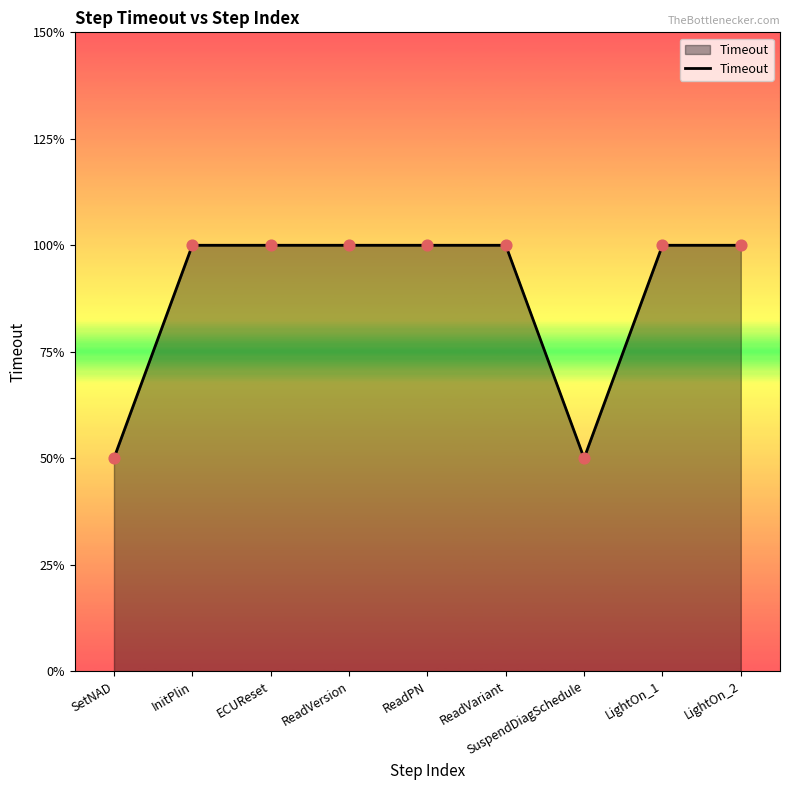

Between SuspendDiagSchedule and LightOn_2, which is larger?

LightOn_2